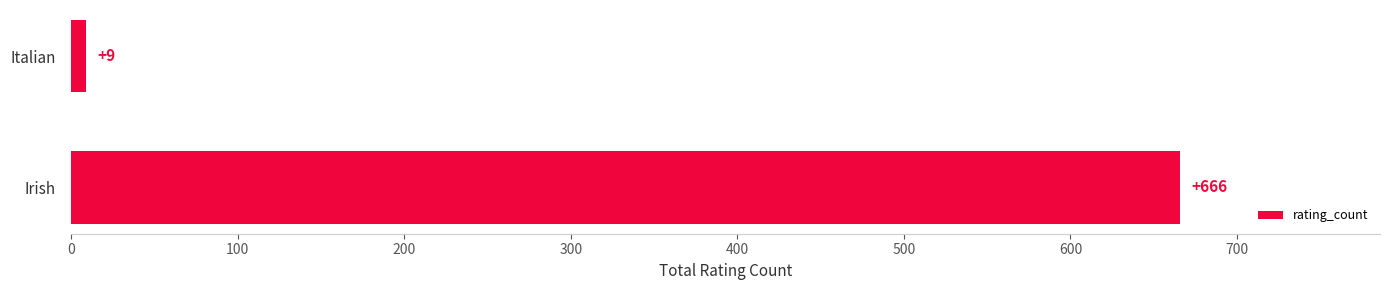

Between Irish and Italian, which is larger?

Irish